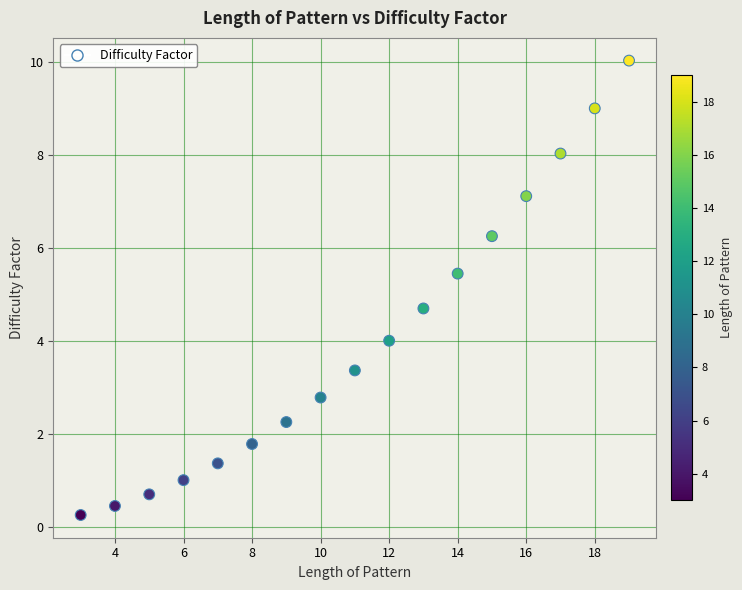

What is the range of X values (max minus min)?

16.0